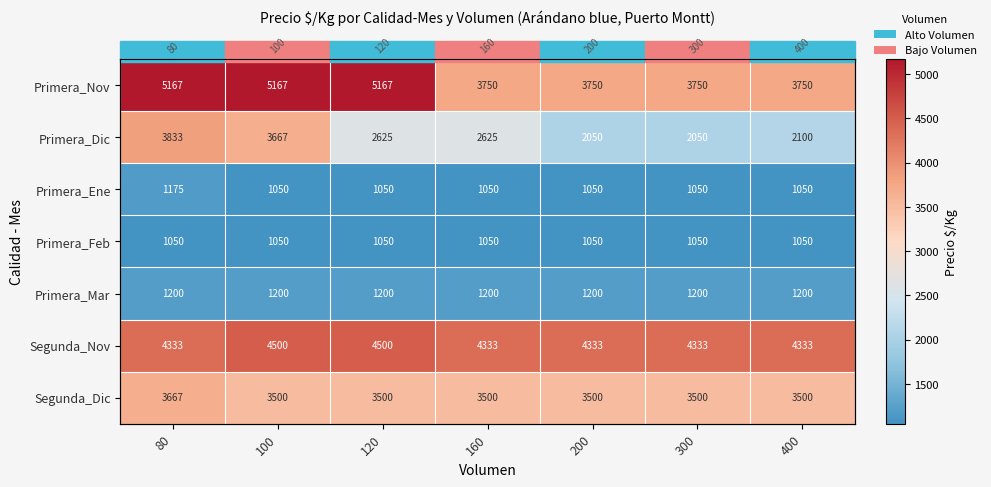

Which category has the lowest value across all series?

100